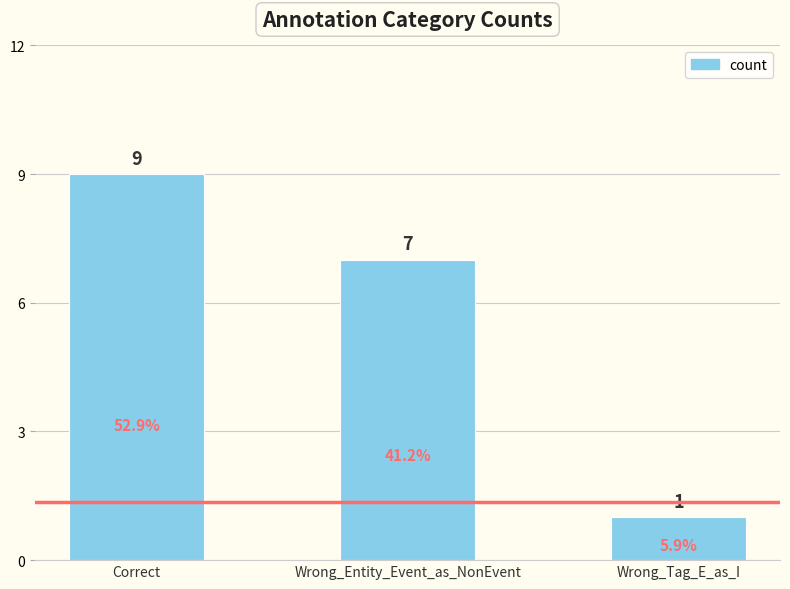

How many data points does each series have?

3